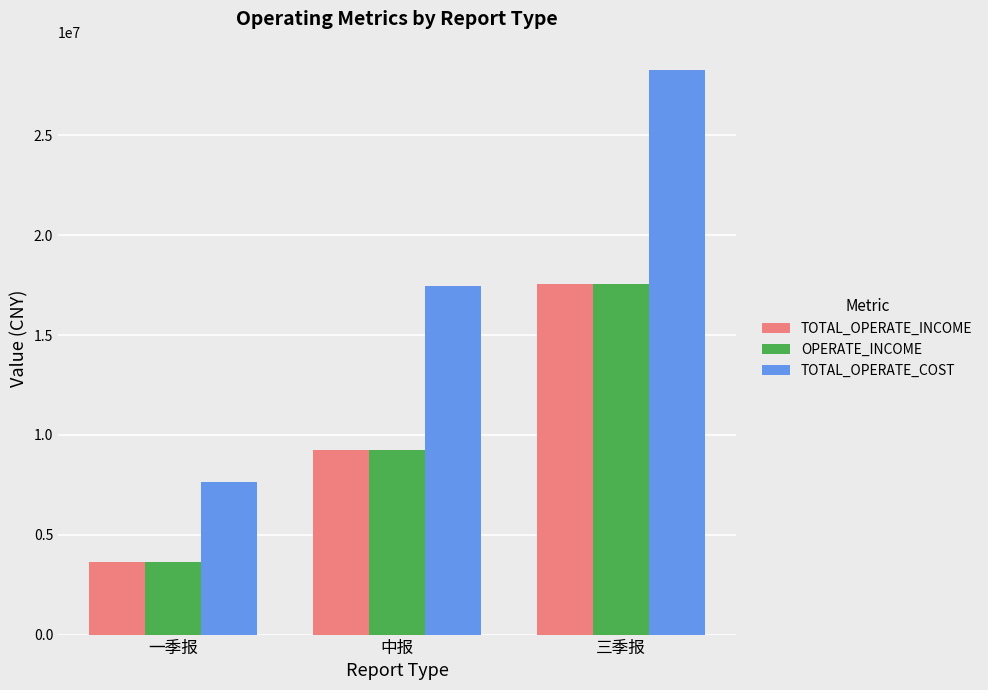

What is the total value across all series at 一季报?

14973167.2